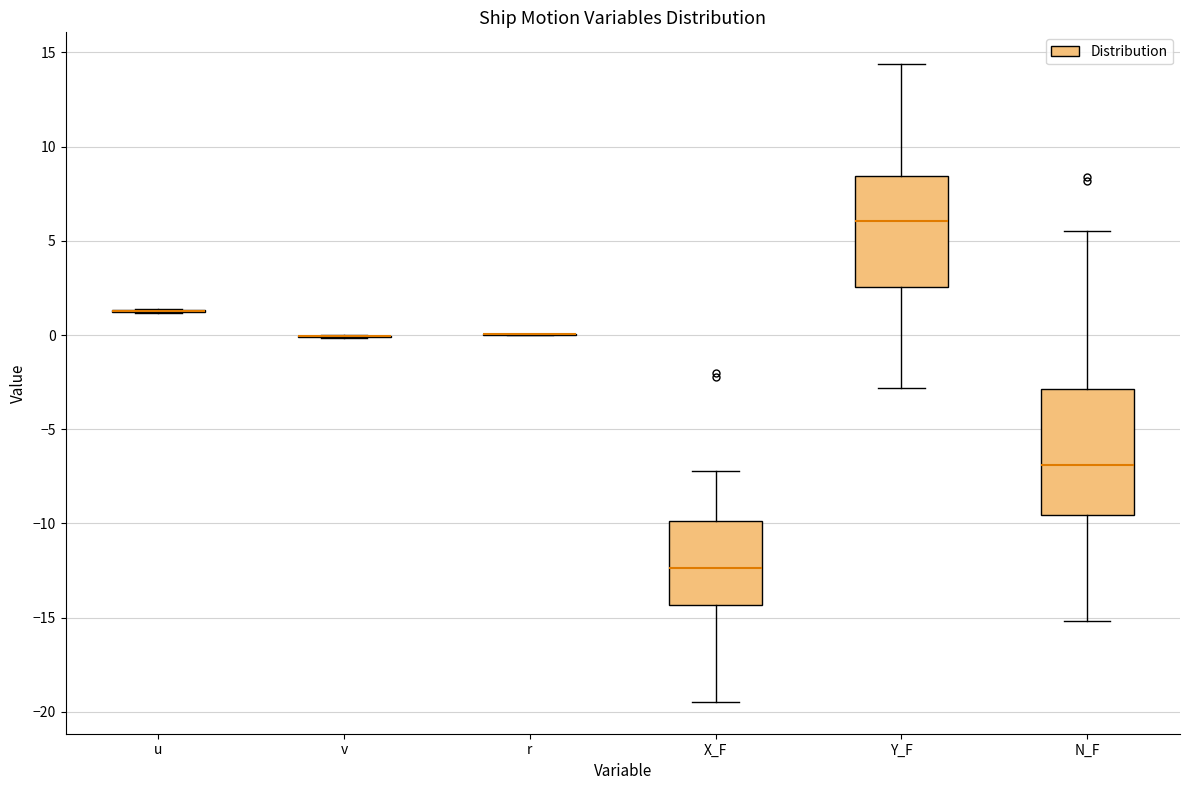

Reading left to right, read every box against the y-axis: the position of its median line, the range the box covers, and the ends of its whiskers. The values are not printed on the chart, so give them approximately, as read against the axis.

u: box collapsed to a line at 1.5, whiskers 1.0 to 1.5
v: box collapsed to a line at 0.0, whiskers 0.0 to 0.0
r: box collapsed to a line at 0.0, whiskers 0.0 to 0.0
X_F: median -12.5, box -14.5 to -10.0, whiskers -19.5 to -7.0
Y_F: median 6.0, box 2.5 to 8.5, whiskers -3.0 to 14.5
N_F: median -7.0, box -9.5 to -3.0, whiskers -15.0 to 5.5